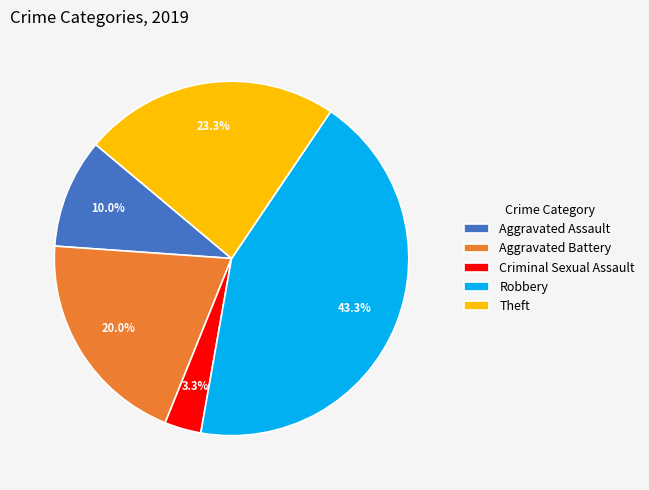

How many segments does this pie chart have?

5